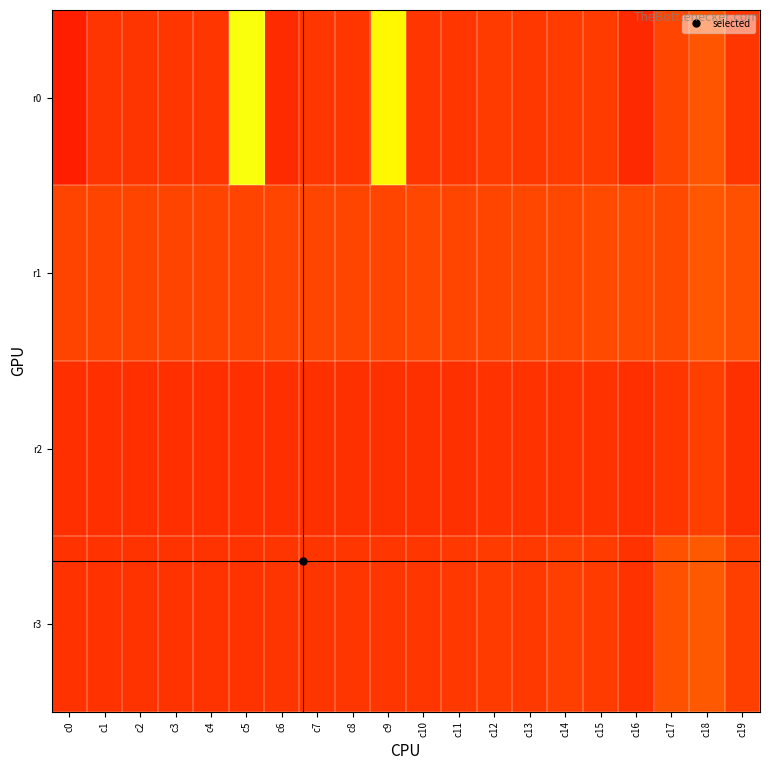

What is the total value across all series at c10?

1.5